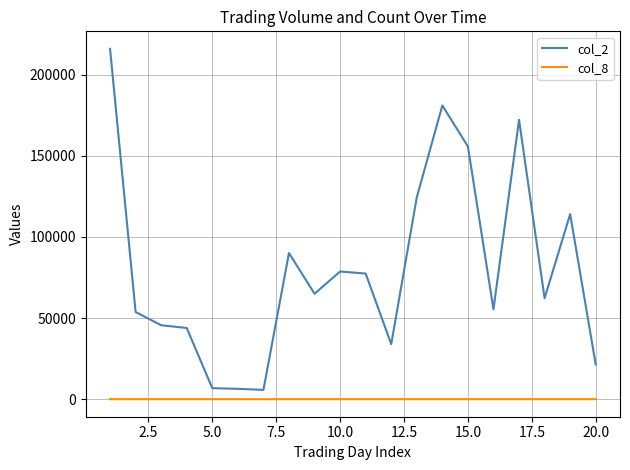

True or false: col_2 and col_8 intersect in this chart.

False